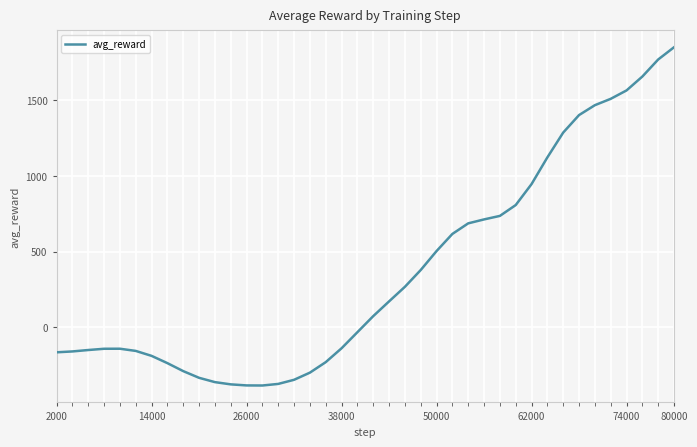

What is the difference between the maximum and minimum values?

2230.7